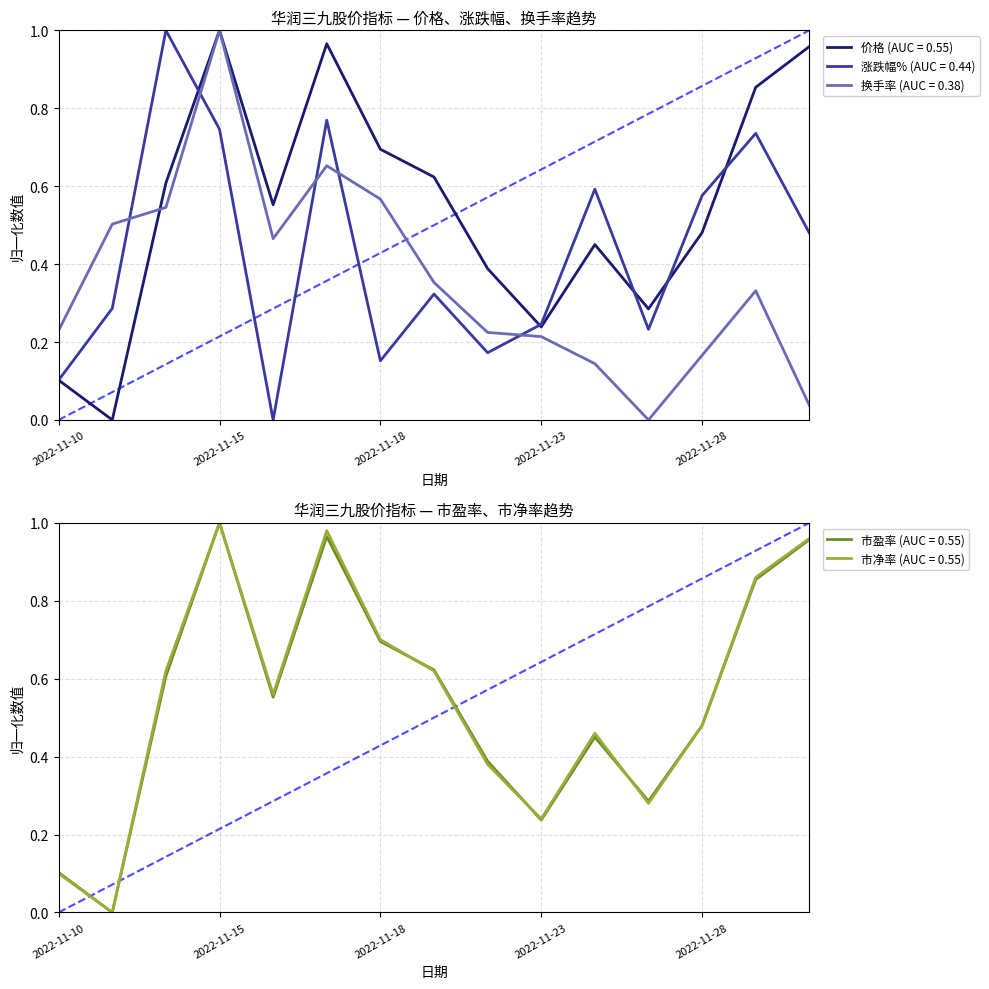

Is it true that 价格 equals 0.5 at 2022-11-24?

True